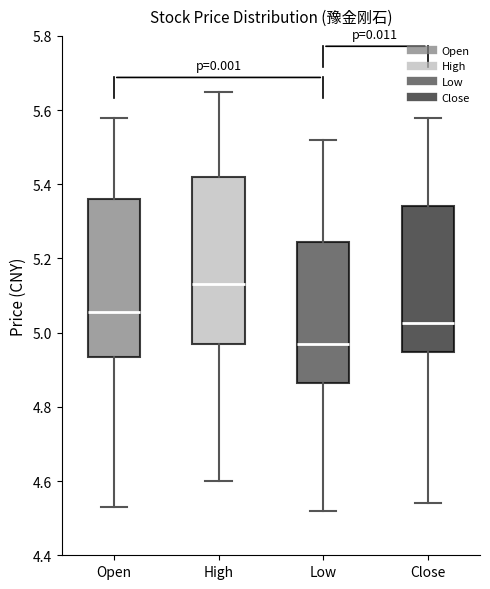

Comparing the boxes themselves (not the whiskers), which one is the tallest?

High